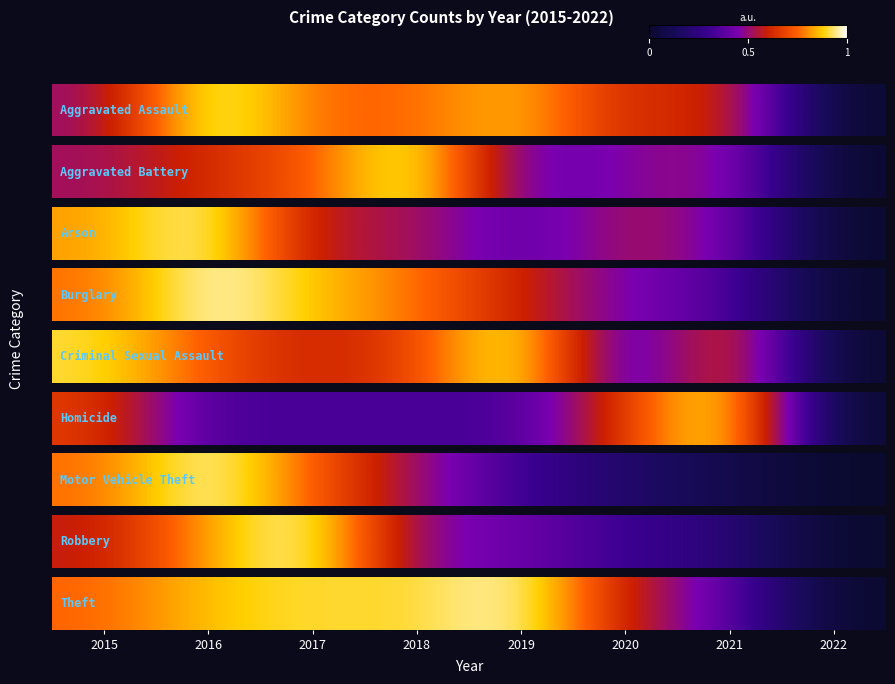

What is the greatest value displayed?

1.0